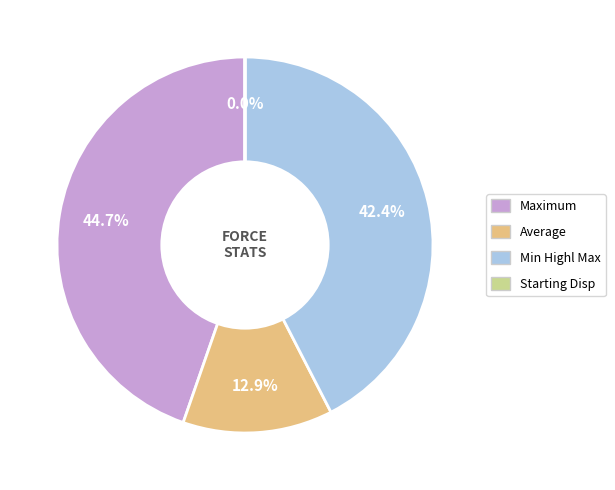

Does any single category account for the majority?

No